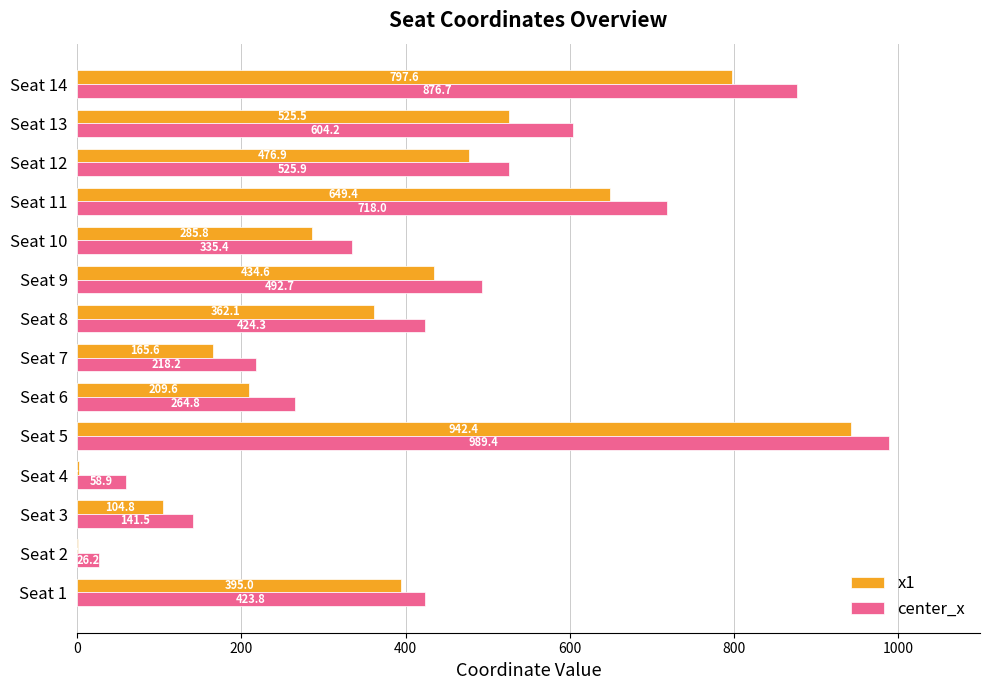

Which series has the largest total across all categories?

center_x